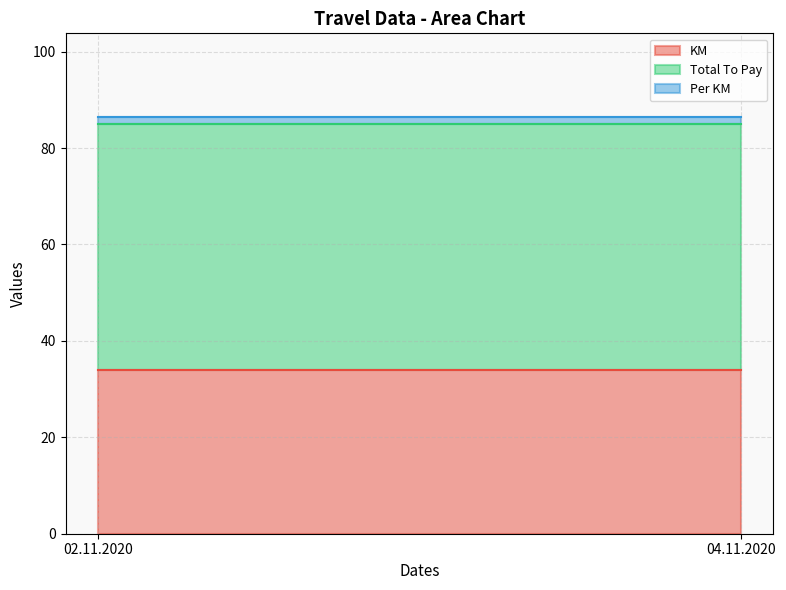

Which label corresponds to the smallest value in the chart?

02.11.2020